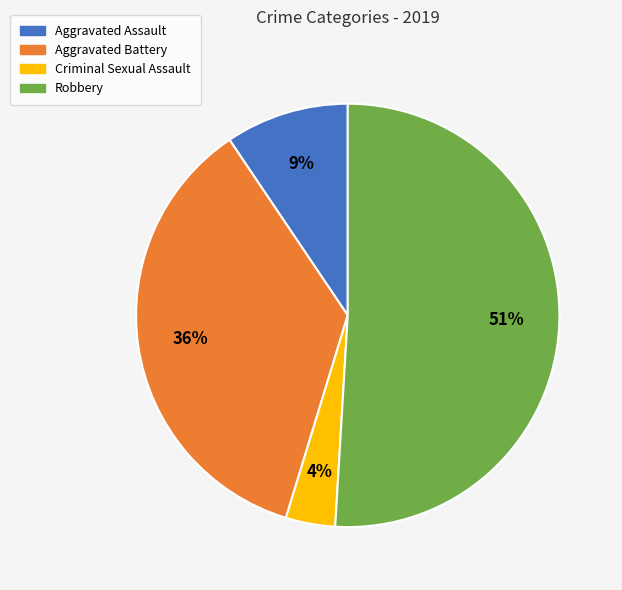

To the nearest percent, what is the average slice percentage?

25%